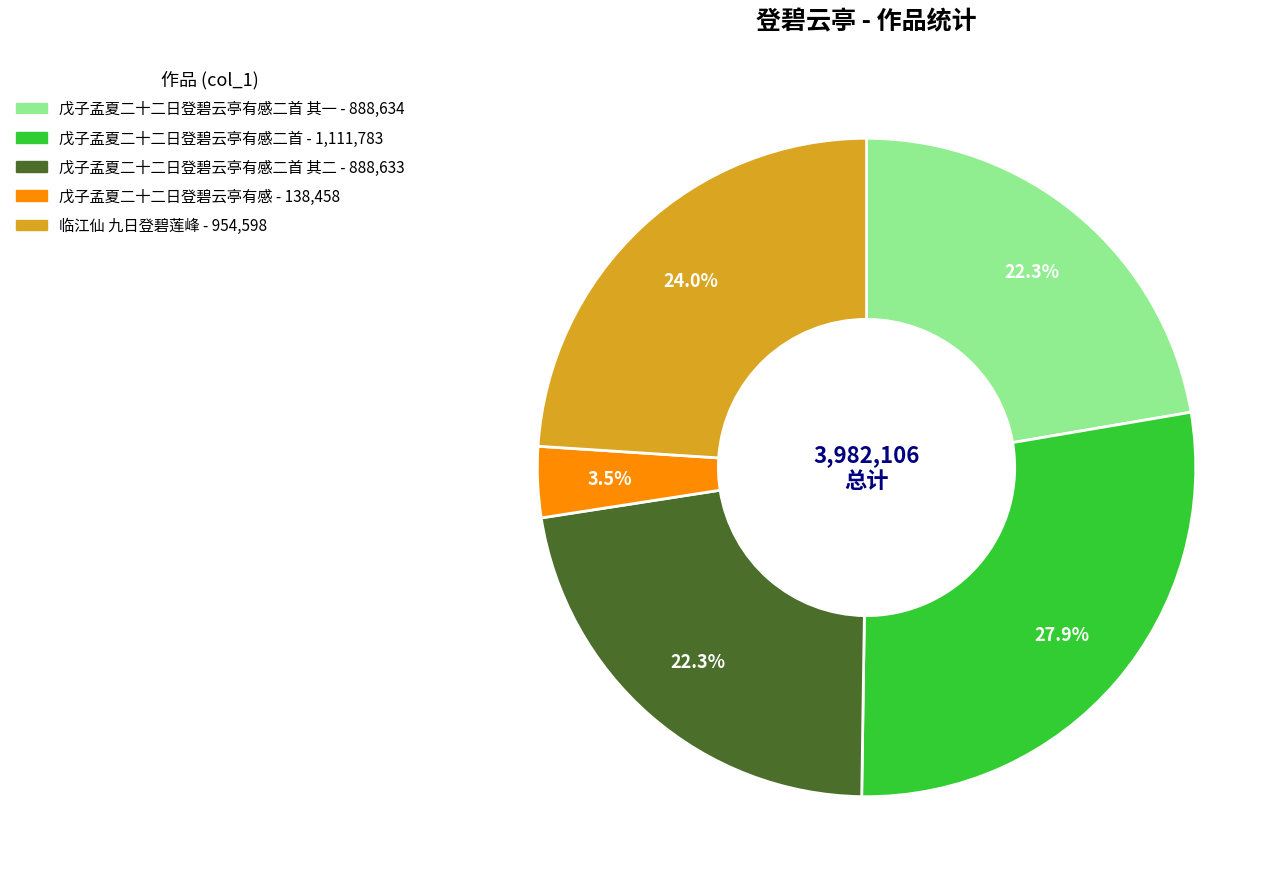

Does any single category account for the majority?

No